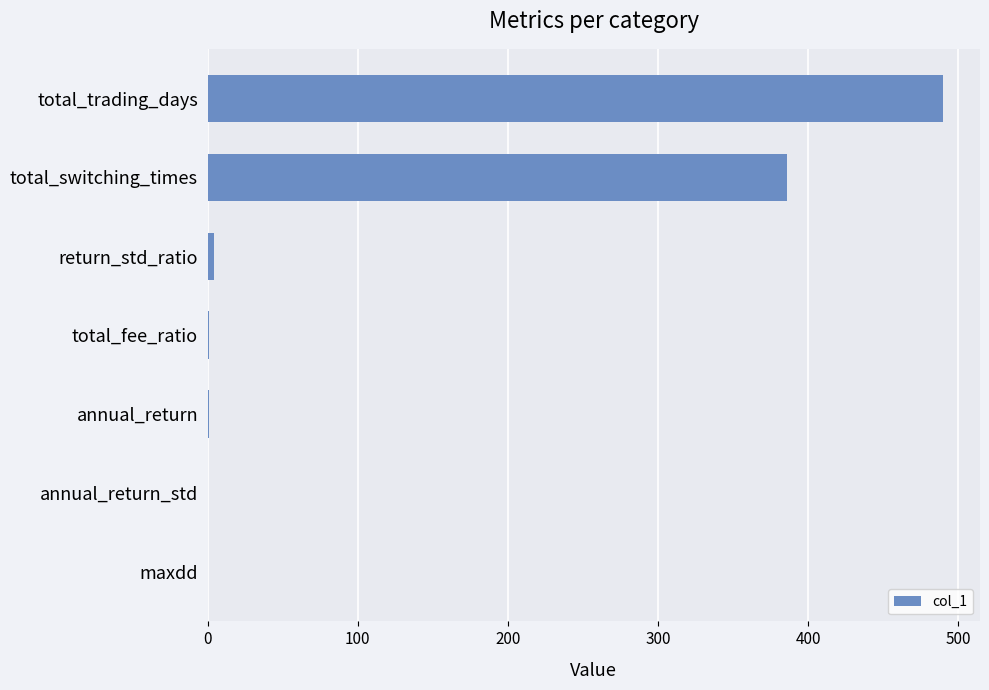

The chart shows a value of 386.0 at total_switching_times. True or false?

True